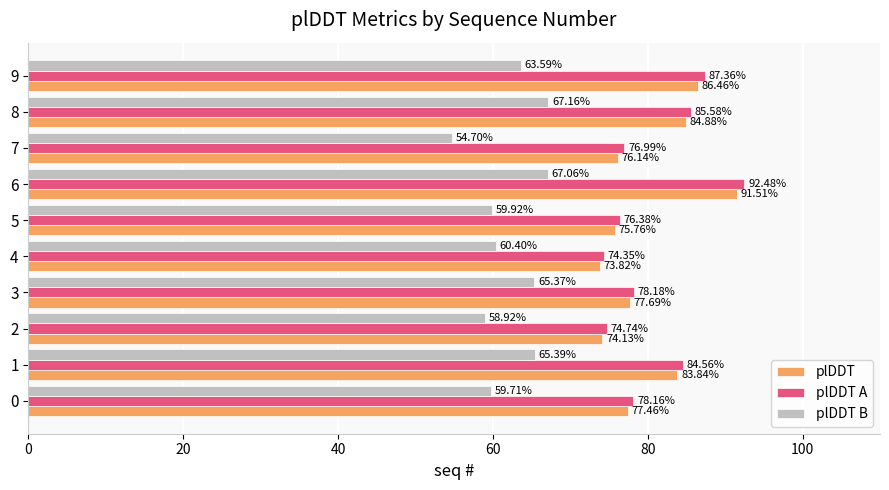

What is the difference between the highest and lowest values at 2?

15.8